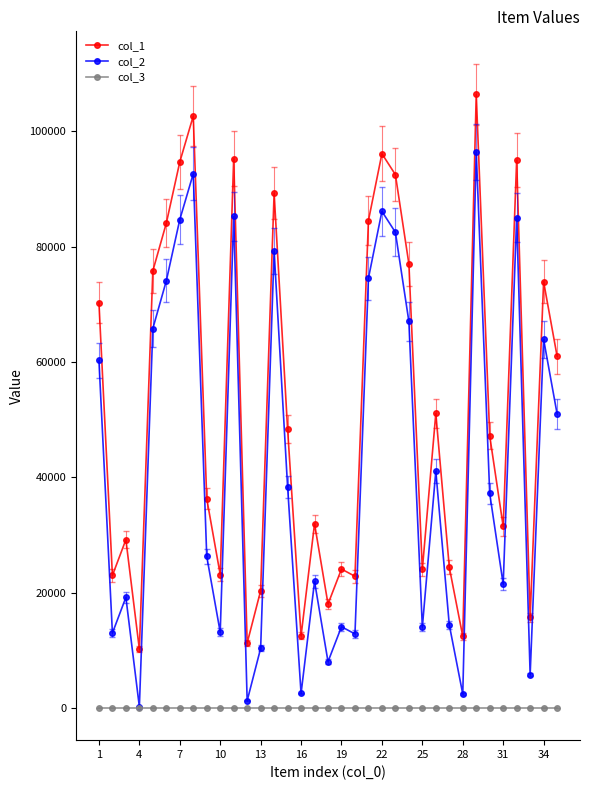

Which series has the largest total across all categories?

col_1